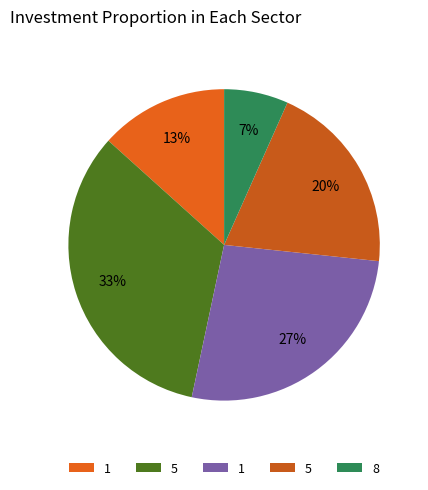

Count the number of slices in the pie.

5